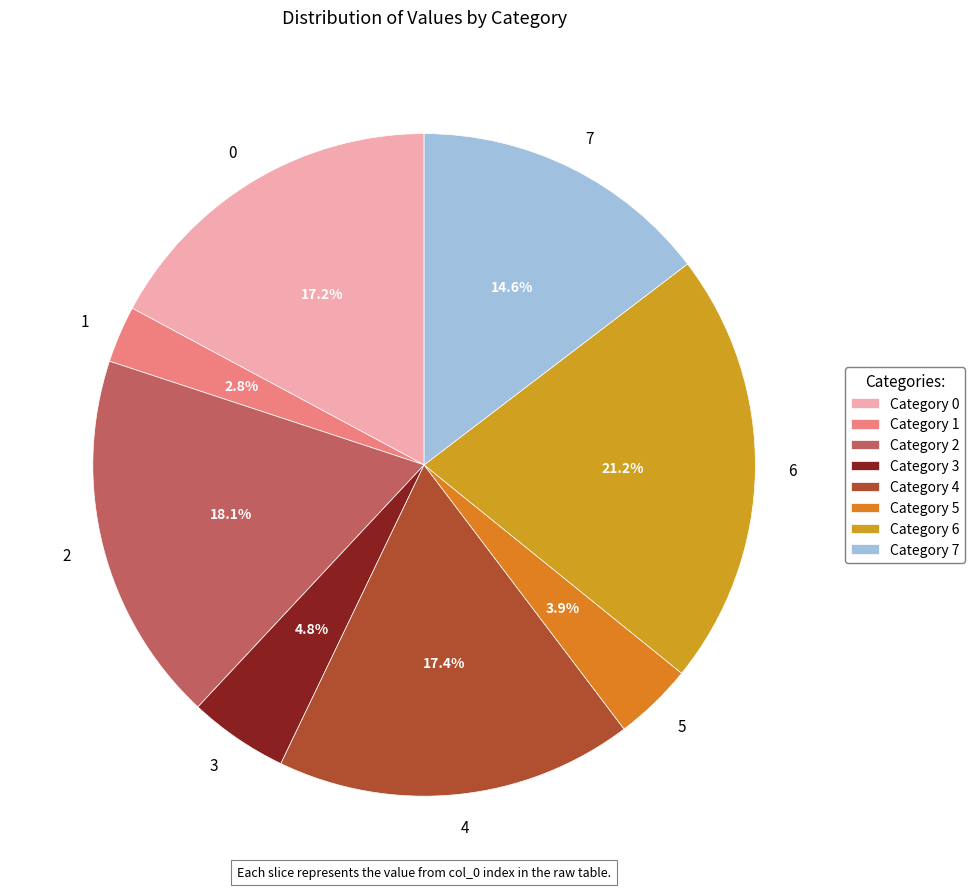

Which category has the smallest portion of the pie?

1